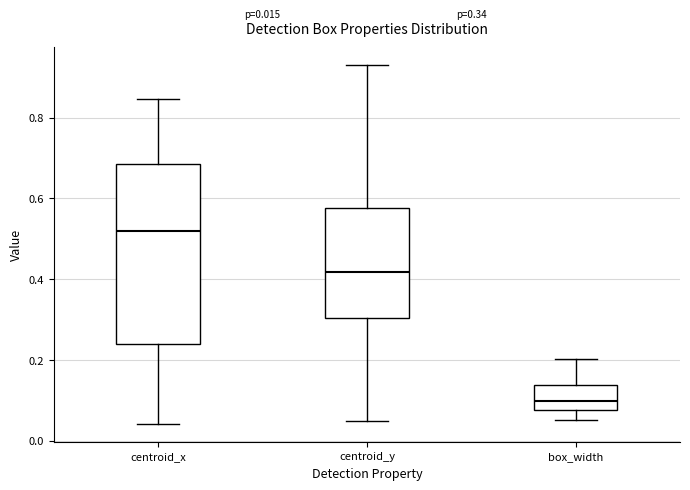

Comparing the boxes themselves (not the whiskers), which one is the tallest?

centroid_x